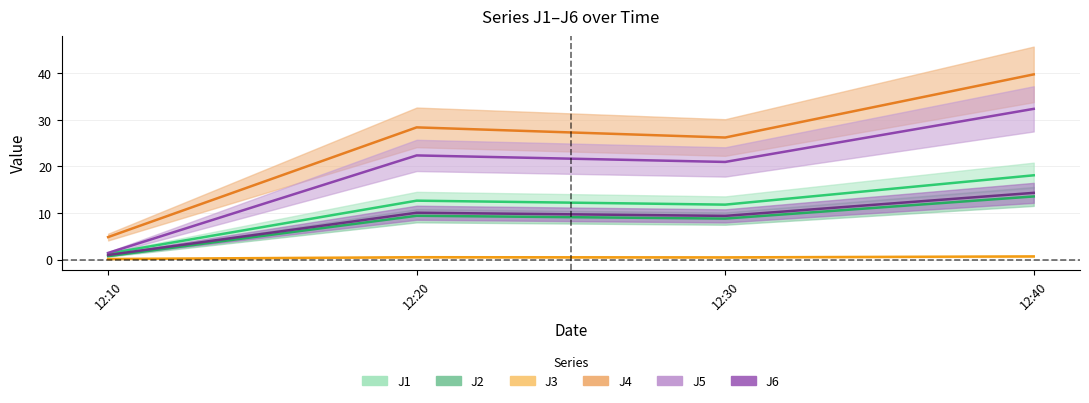

Reading left to right, list all the values displayed in this chart.

J1: 1.3	12.6	11.8	18.1
J2: 0.7	9.4	8.8	13.6
J3: 0.1	0.5	0.5	0.7
J4: 4.8	28.4	26.2	39.8
J5: 1.4	22.4	21.0	32.4
J6: 1.0	10.1	9.4	14.3